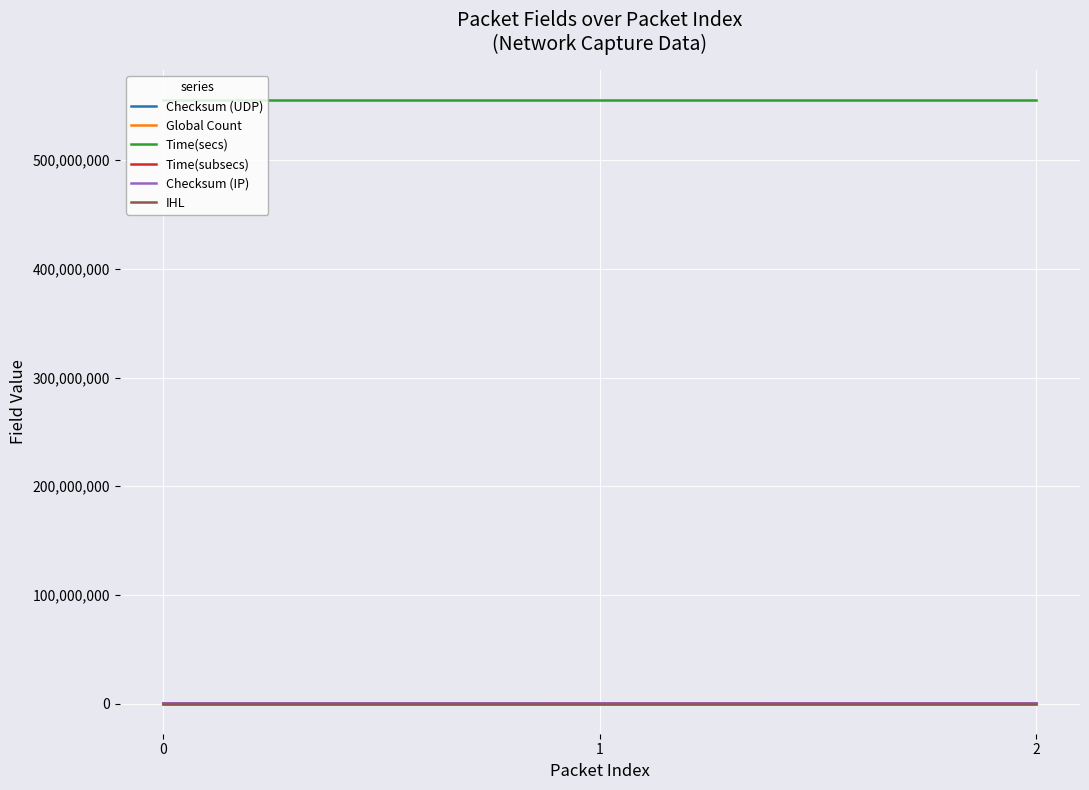

Is it true that Time(subsecs) equals 18247 at 0?

True